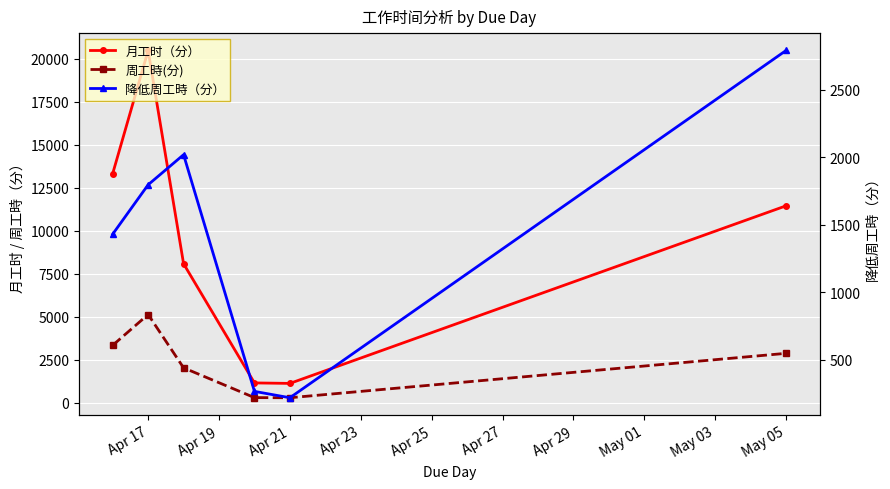

What are all the series names shown in the legend?

月工时（分）, 周工時(分), 降低周工時（分）